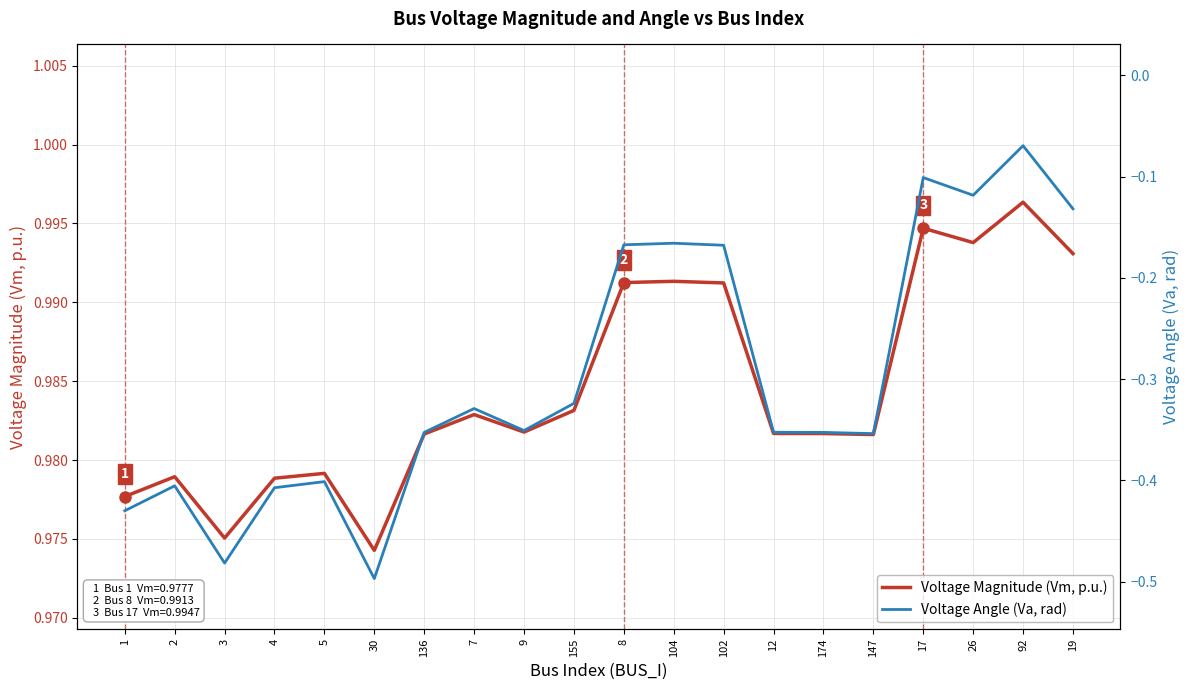

Reading left to right, list all the values displayed in this chart.

Voltage Magnitude (Vm, p.u.): 1.0	1.0	1.0	1.0	1.0	1.0	1.0	1.0	1.0	1.0	1.0	1.0	1.0	1.0	1.0	1.0	1.0	1.0	1.0	1.0
Voltage Angle (Va, rad): -0.4	-0.4	-0.5	-0.4	-0.4	-0.5	-0.4	-0.3	-0.4	-0.3	-0.2	-0.2	-0.2	-0.4	-0.4	-0.4	-0.1	-0.1	-0.1	-0.1